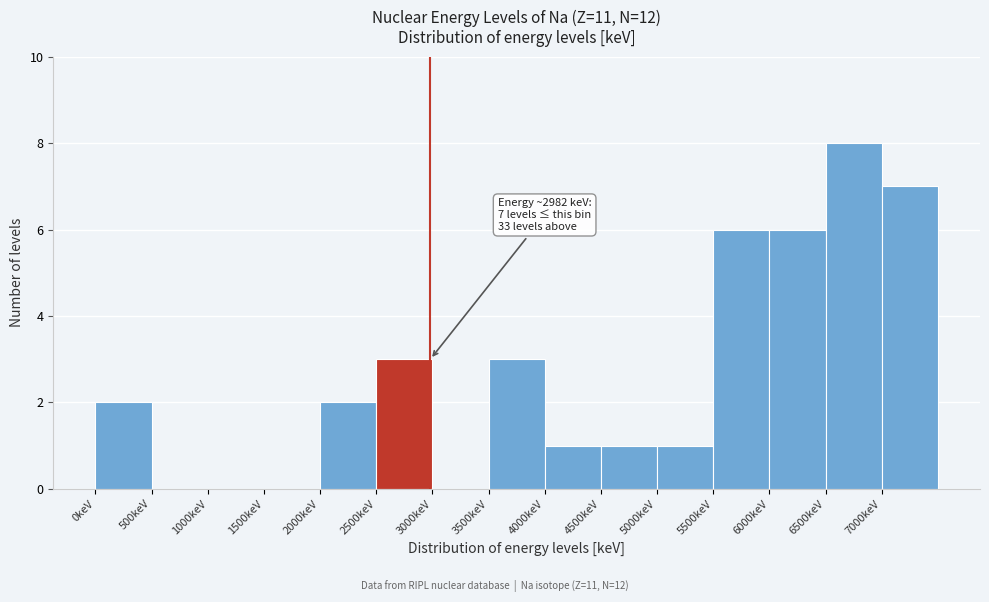

Over which range of the x-axis is the bar tallest?

6500 to 7000